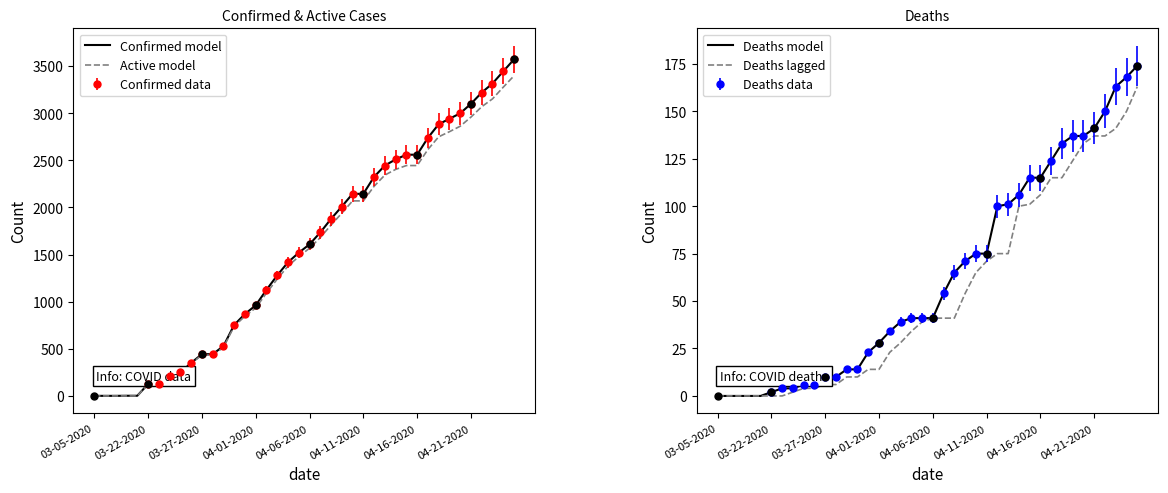

What is the average value of the Deaths model series?

63